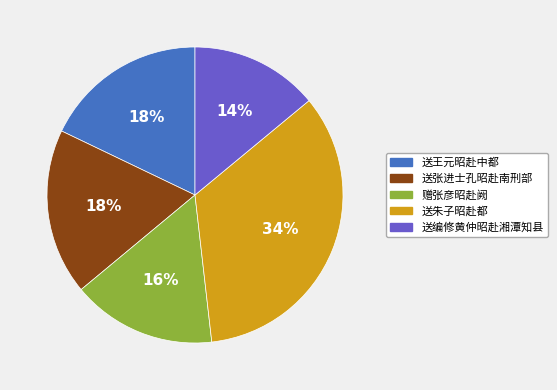

Between 送朱子昭赴都 and 送张进士孔昭赴南刑部, which is larger?

送朱子昭赴都